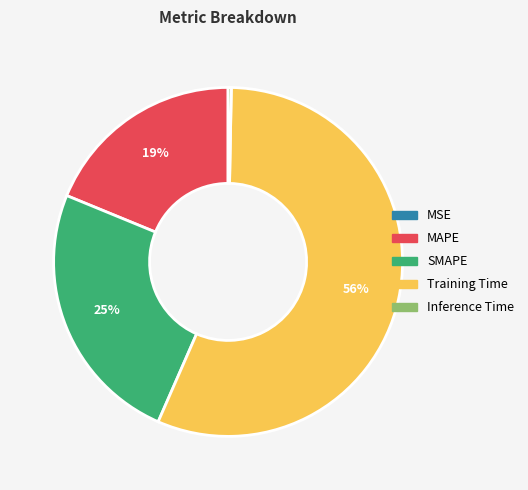

To the nearest percent, what is the difference between the largest and smallest slice percentages?

56%